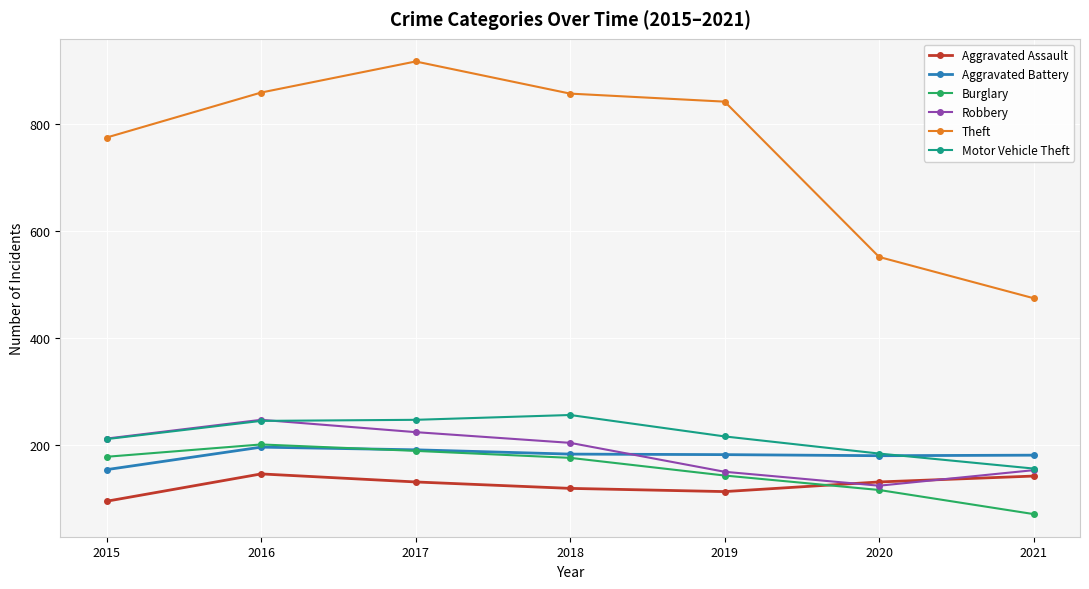

Which series has the widest spread of values?

Theft